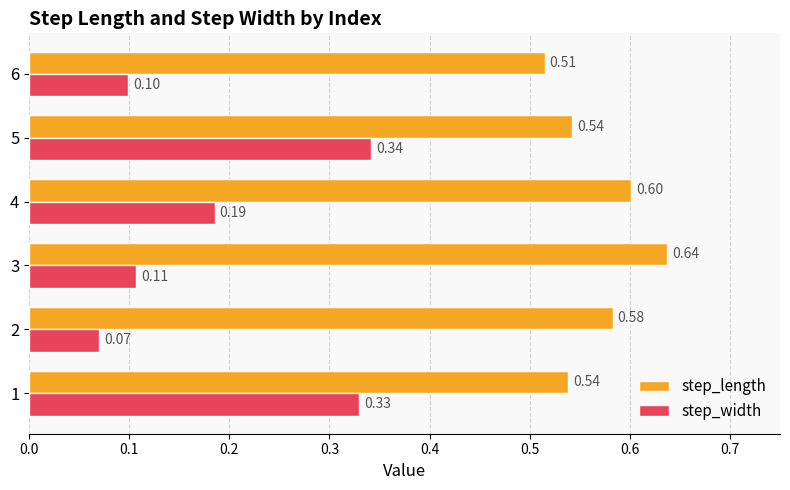

At which label does step_width reach its minimum?

2